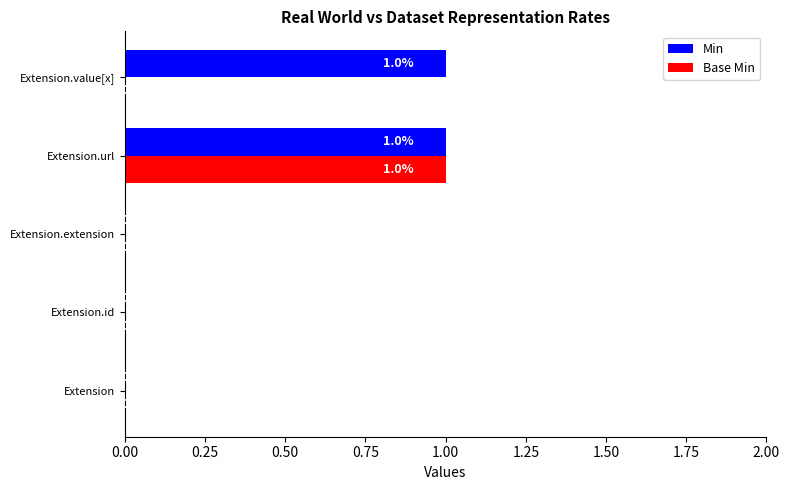

How many Base Min values are between 0 and 1?

5